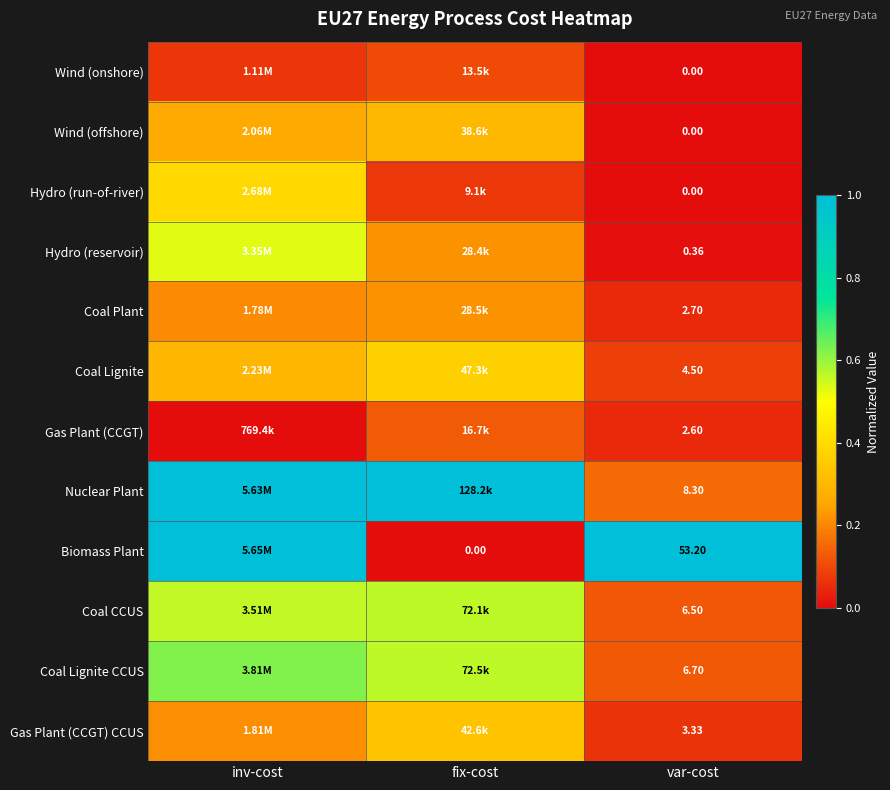

At which category is the sum across all series the highest?

inv-cost